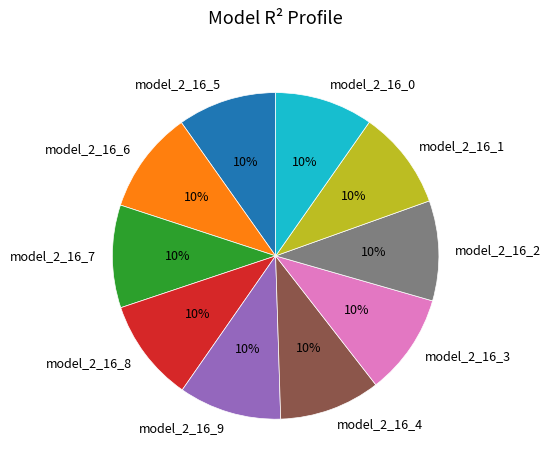

To the nearest percent, what portion does model_2_16_5 represent?

10%